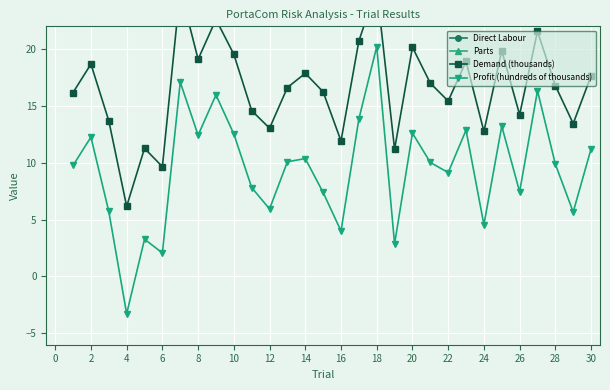

True or false: Profit (hundreds of thousands) and Demand (thousands) intersect in this chart.

False